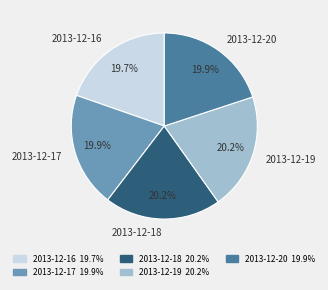

Combined, do 2013-12-20 and 2013-12-17 account for over 50%?

No